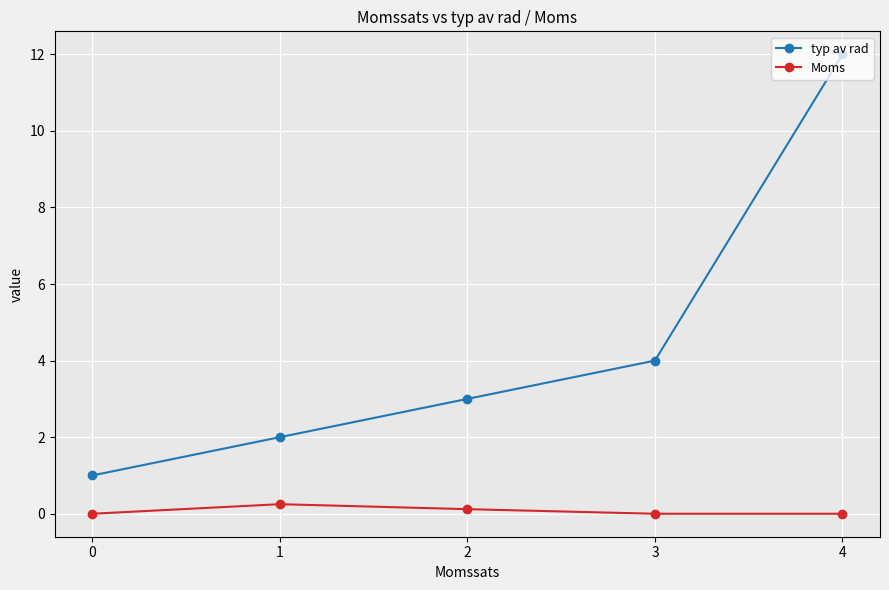

True or false: Moms has a value of 0.0 at 4.

True